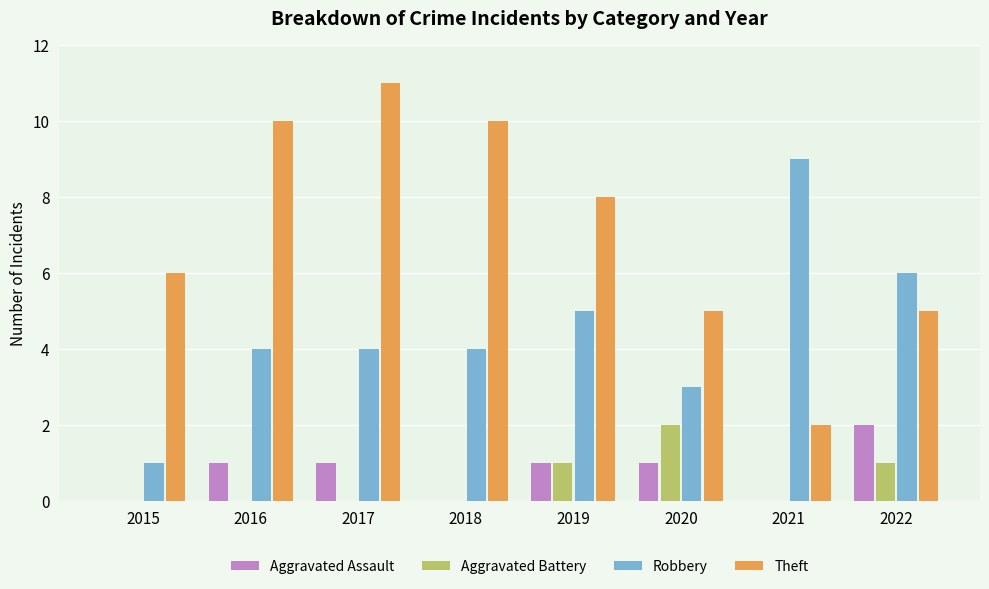

What is the total value across all series at 2021?

11